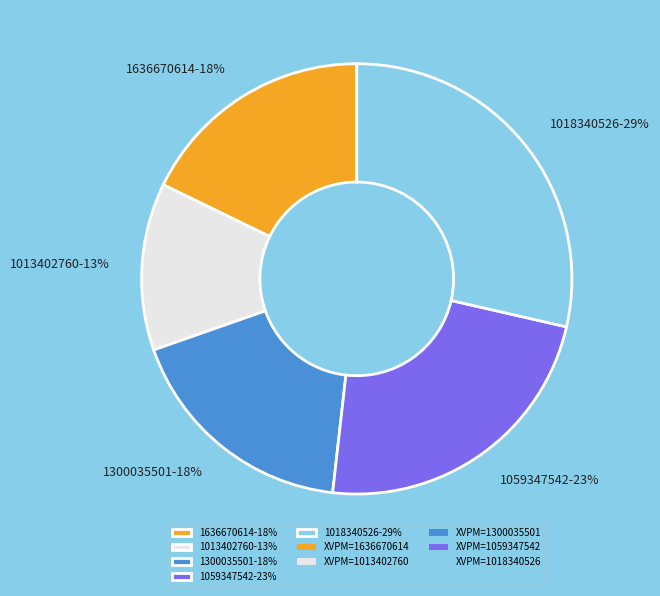

Is there any slice that represents more than half of the pie?

No